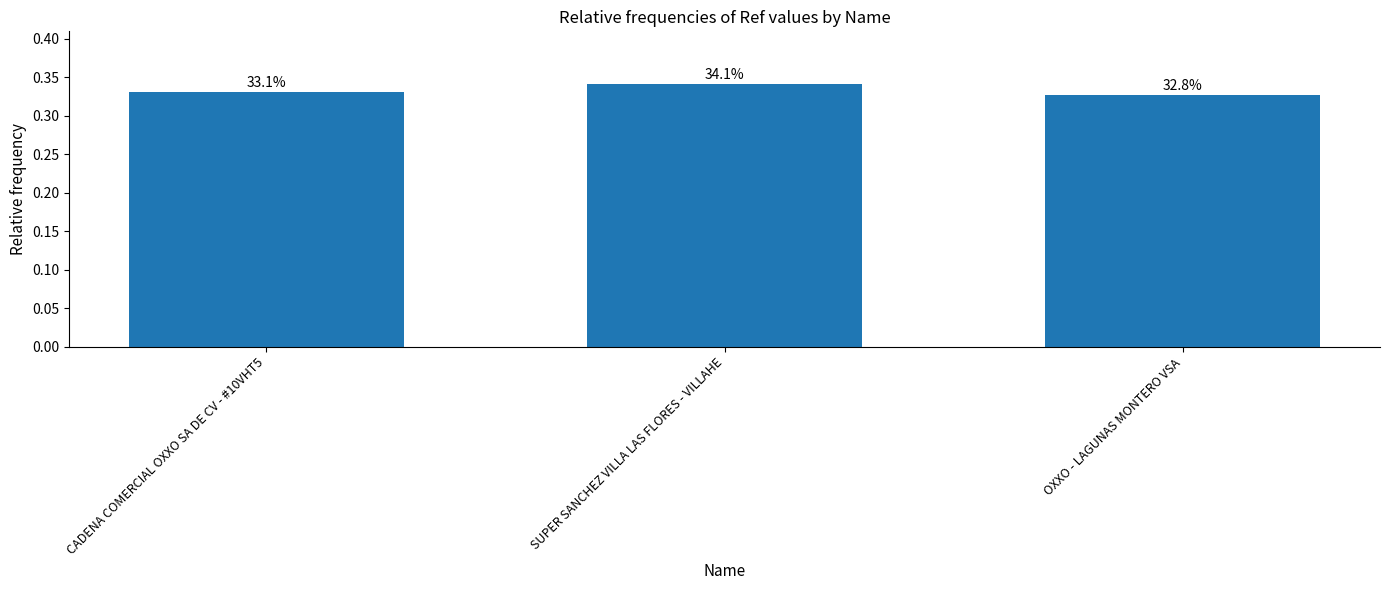

What is the label of the 1st bar from the left?

CADENA COMERCIAL OXXO SA DE CV - #10VHT5